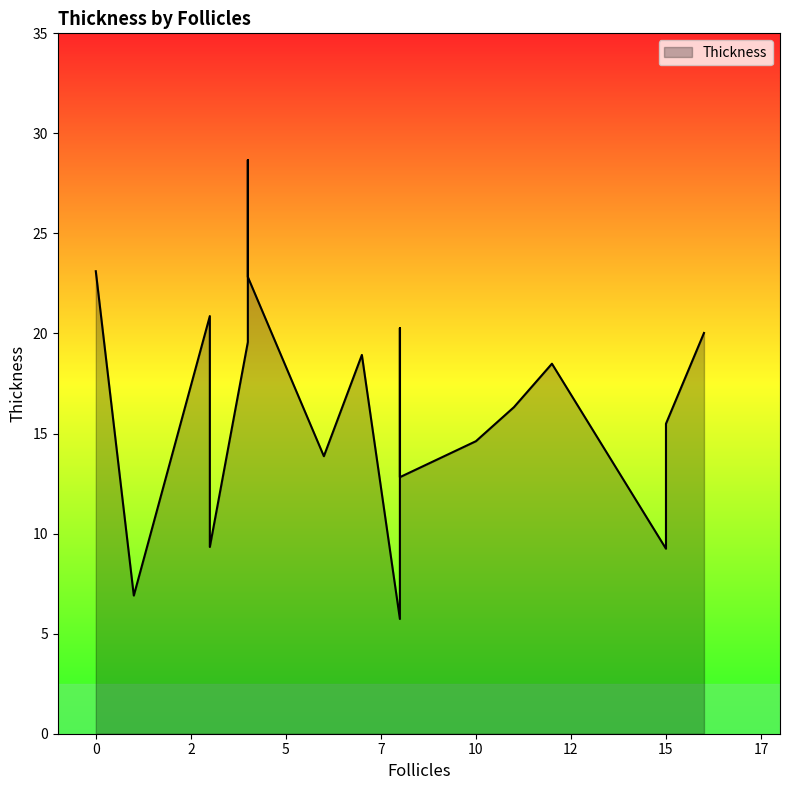

Rank the categories by value from lowest to highest.

8, 1, 15, 3, 8, 6, 10, 15, 11, 3, 12, 7, 4, 16, 8, 3, 4, 0, 4, 4